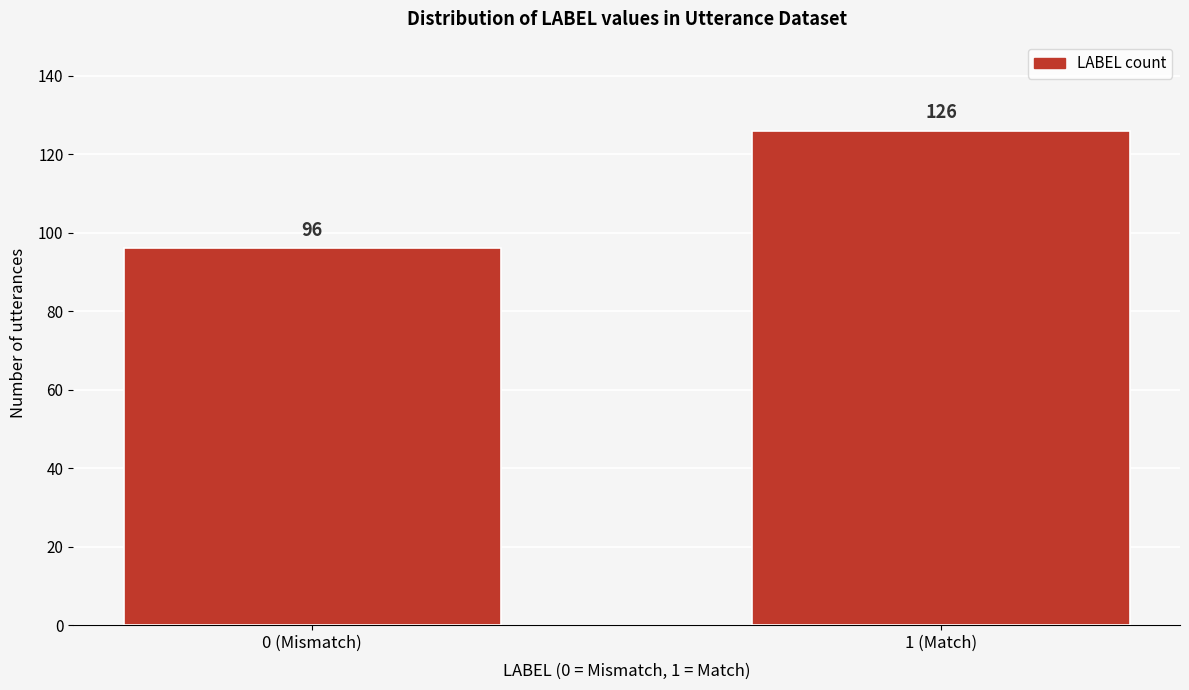

Reading right to left, transcribe all the data shown in this chart.

126	96